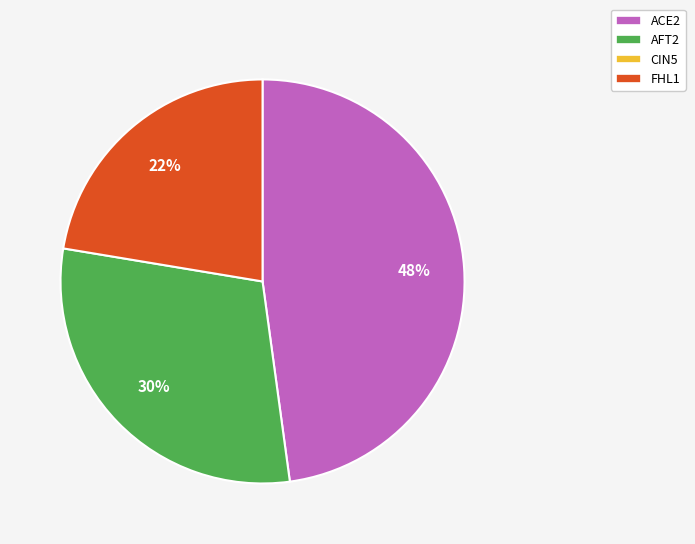

Is there a majority slice in this chart?

No